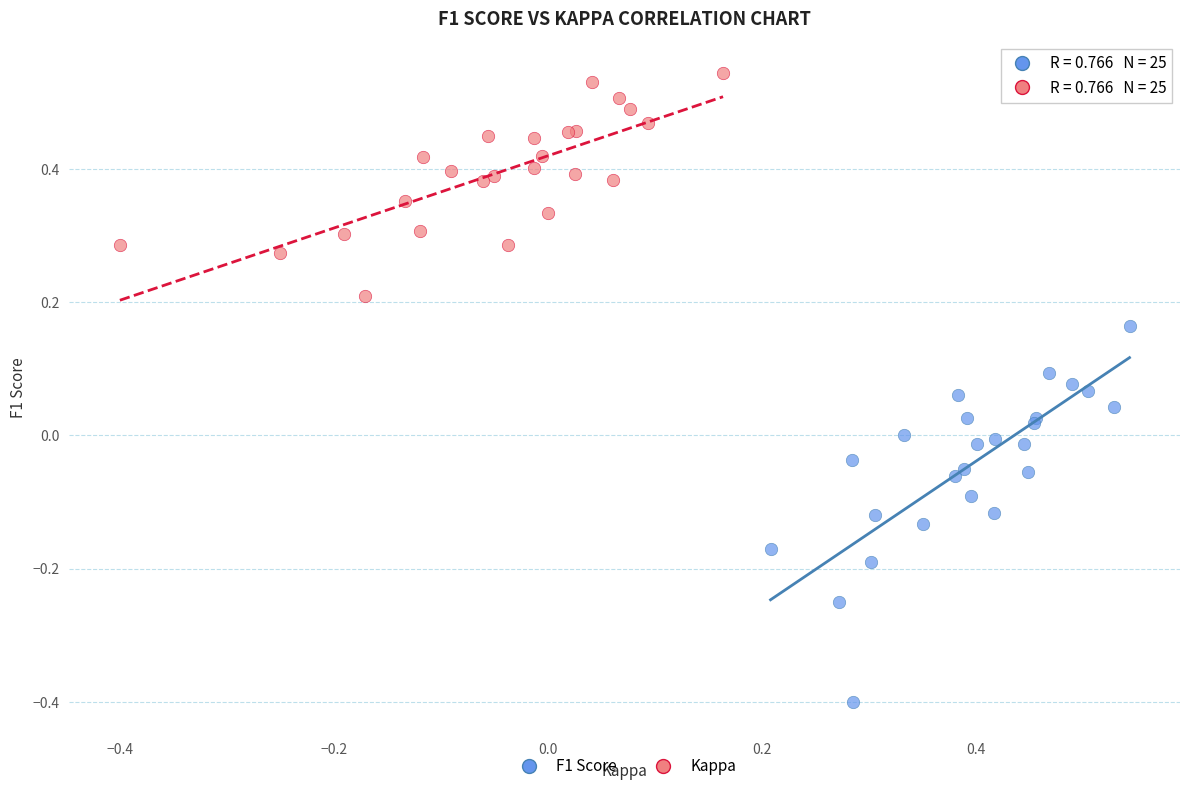

Which series reaches the minimum Y coordinate?

F1 Score